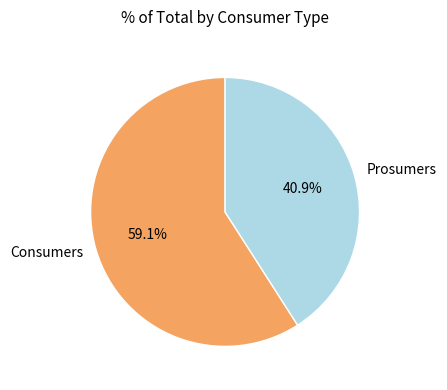

Is Consumers the majority of the pie?

Yes